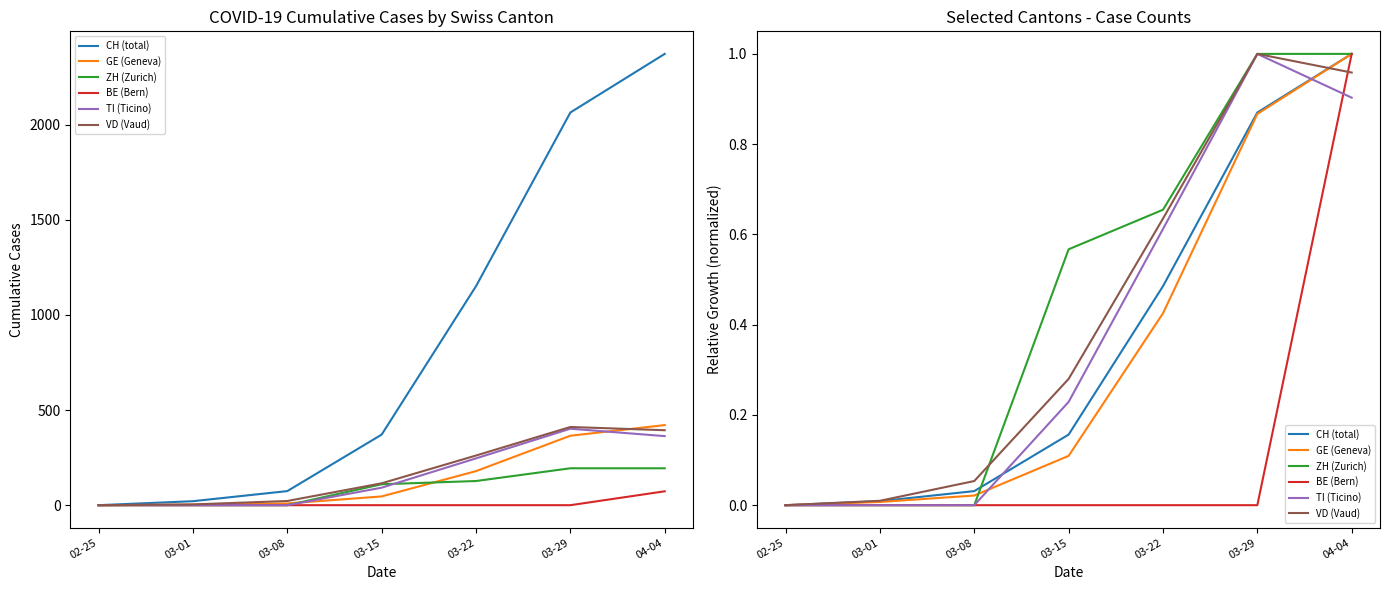

How many values in the ZH (Zurich) series exceed 0?

4